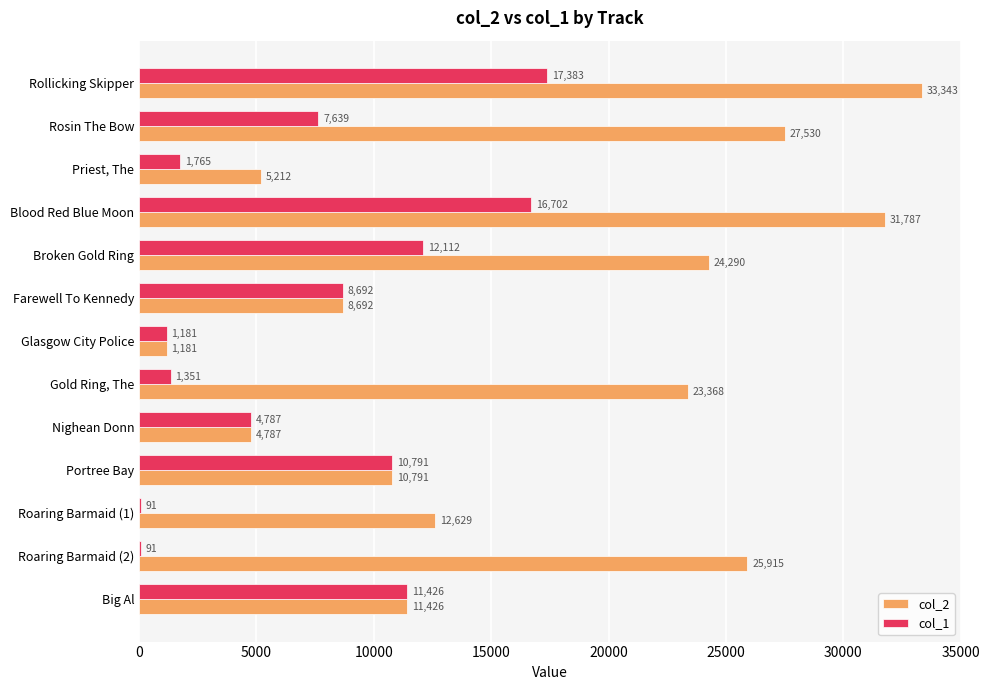

At which category is the sum across all series the highest?

Rollicking Skipper